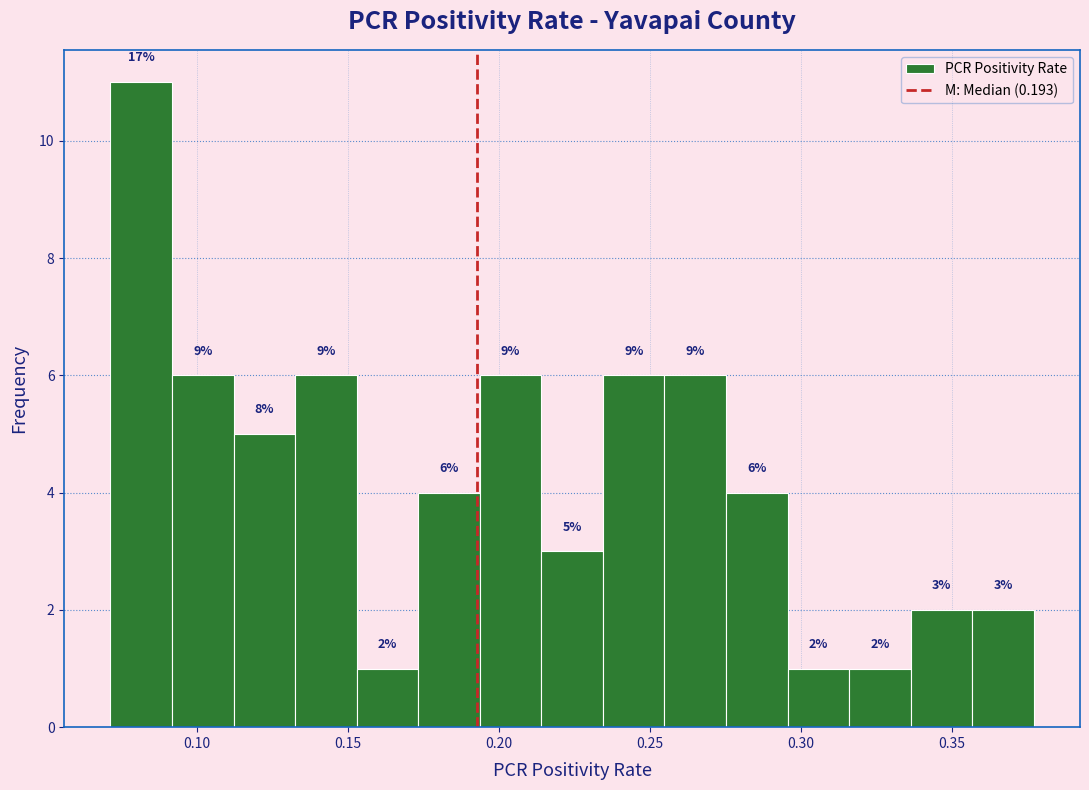

Which range on the x-axis has the tallest bar?

0.070 to 0.090